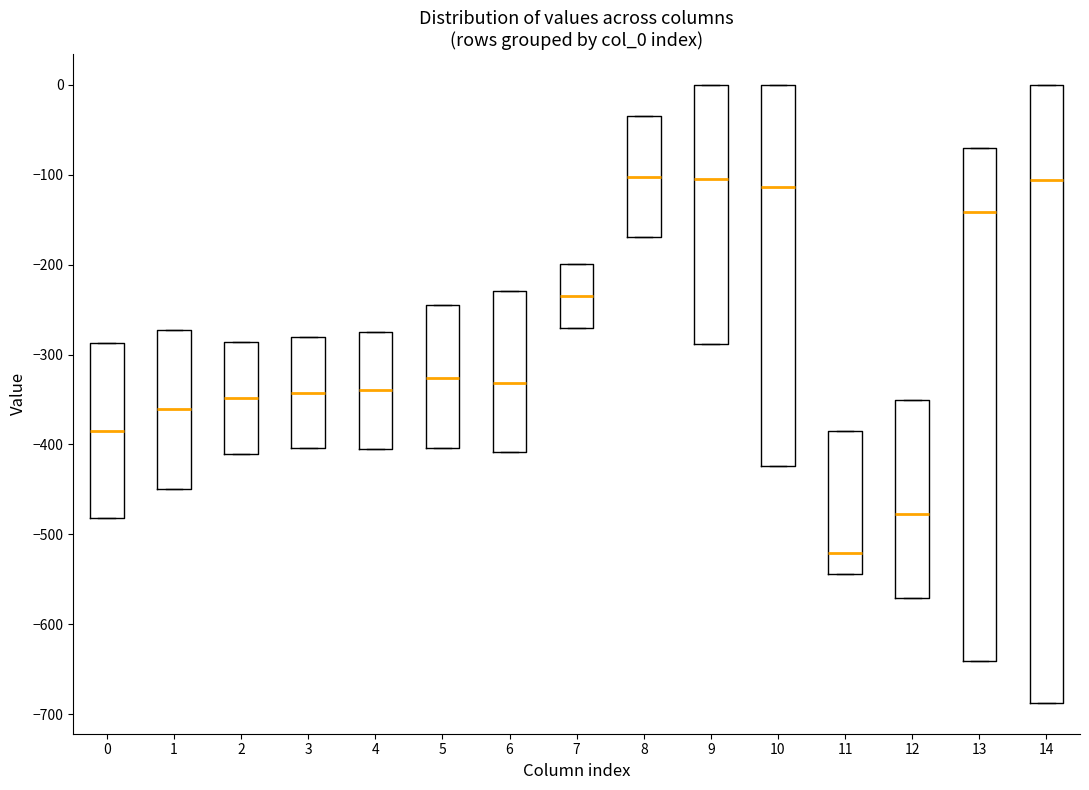

Reading left to right, transcribe this box plot: for each box, give where its median line is, the range the box spans, and where its two whiskers end, as read against the y-axis. The values are not printed on the chart, so give them approximately, as read against the axis.

0: median -380, box -480 to -290, whiskers -480 to -290
1: median -360, box -450 to -270, whiskers -450 to -270
2: median -350, box -410 to -290, whiskers -410 to -290
3: median -340, box -400 to -280, whiskers -400 to -280
4: median -340, box -400 to -270, whiskers -400 to -270
5: median -330, box -400 to -250, whiskers -400 to -250
6: median -330, box -410 to -230, whiskers -410 to -230
7: median -230, box -270 to -200, whiskers -270 to -200
8: median -100, box -170 to -40, whiskers -170 to -40
9: median -100, box -290 to 0, whiskers -290 to 0
10: median -110, box -420 to 0, whiskers -420 to 0
11: median -520, box -540 to -380, whiskers -540 to -380
12: median -480, box -570 to -350, whiskers -570 to -350
13: median -140, box -640 to -70, whiskers -640 to -70
14: median -110, box -690 to 0, whiskers -690 to 0